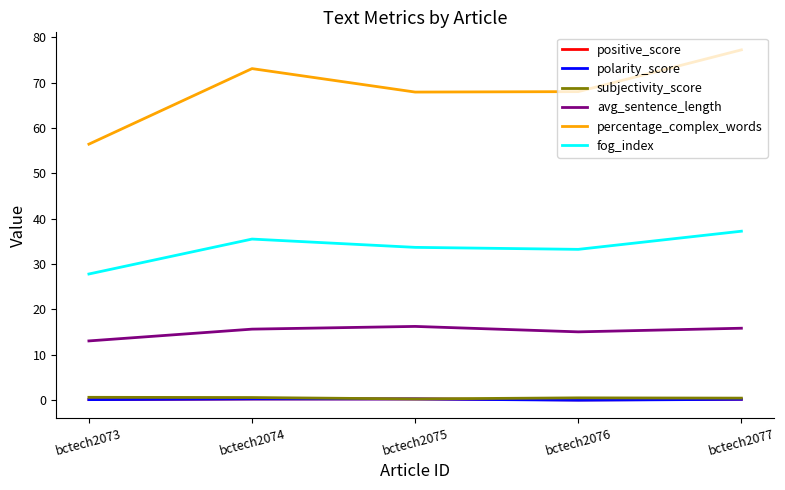

True or false: percentage_complex_words has a value of 110.7 at bctech2074.

False